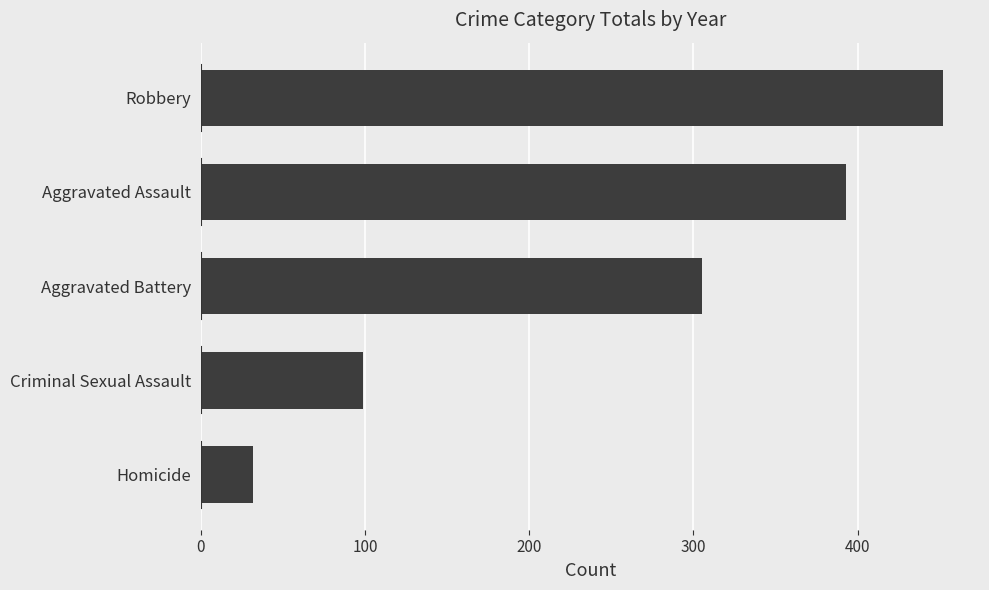

List the labels in order of value, smallest first.

Homicide, Criminal Sexual Assault, Aggravated Battery, Aggravated Assault, Robbery